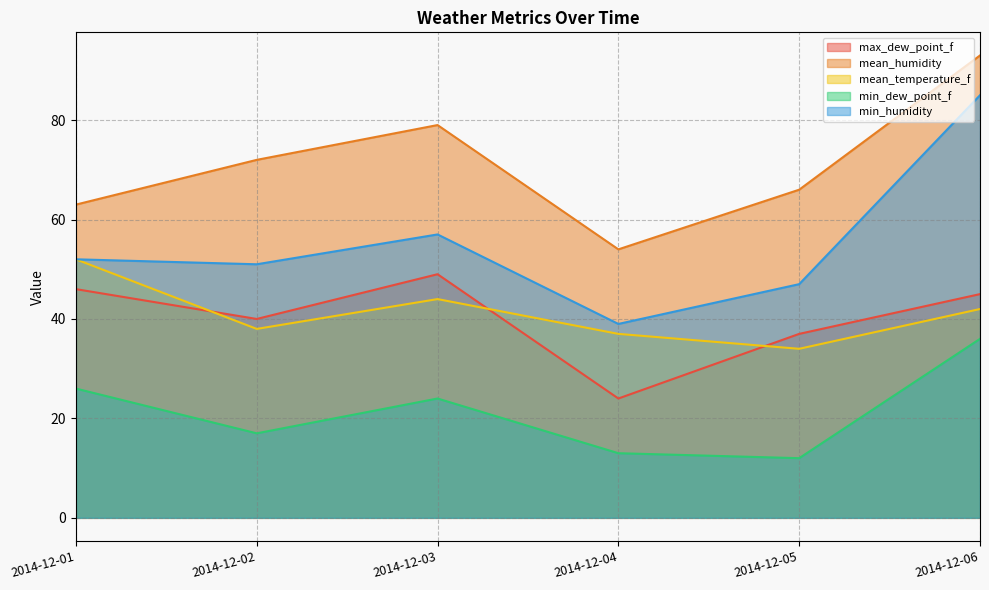

Read the min_humidity value at 2014-12-03, to the nearest 5.

55